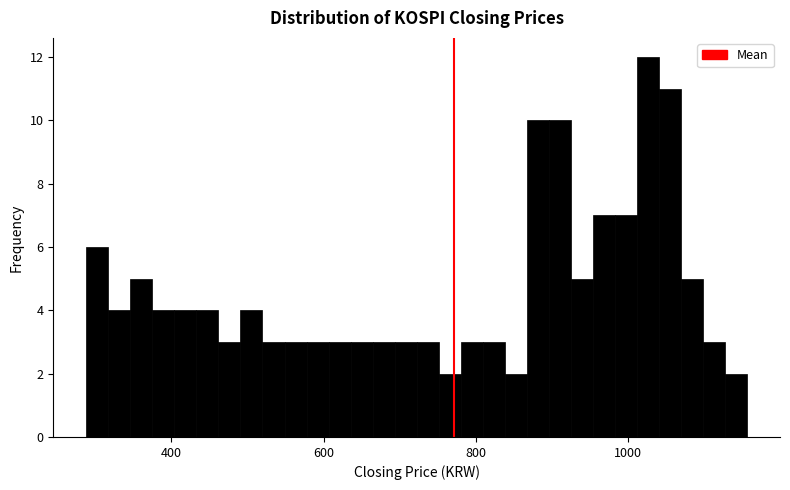

Read against the x-axis, roughly where is the centre of the tallest bar?

1020